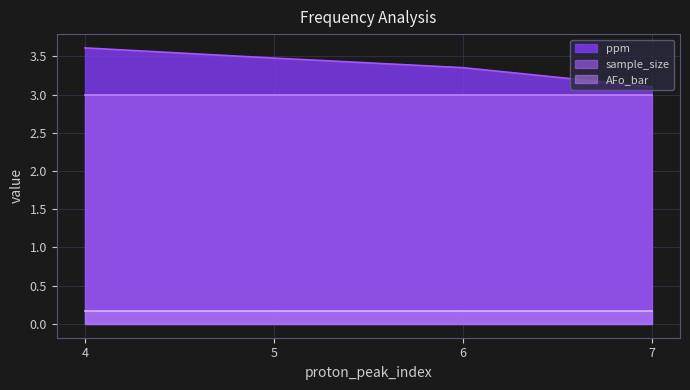

True or false: ppm and sample_size intersect in this chart.

False